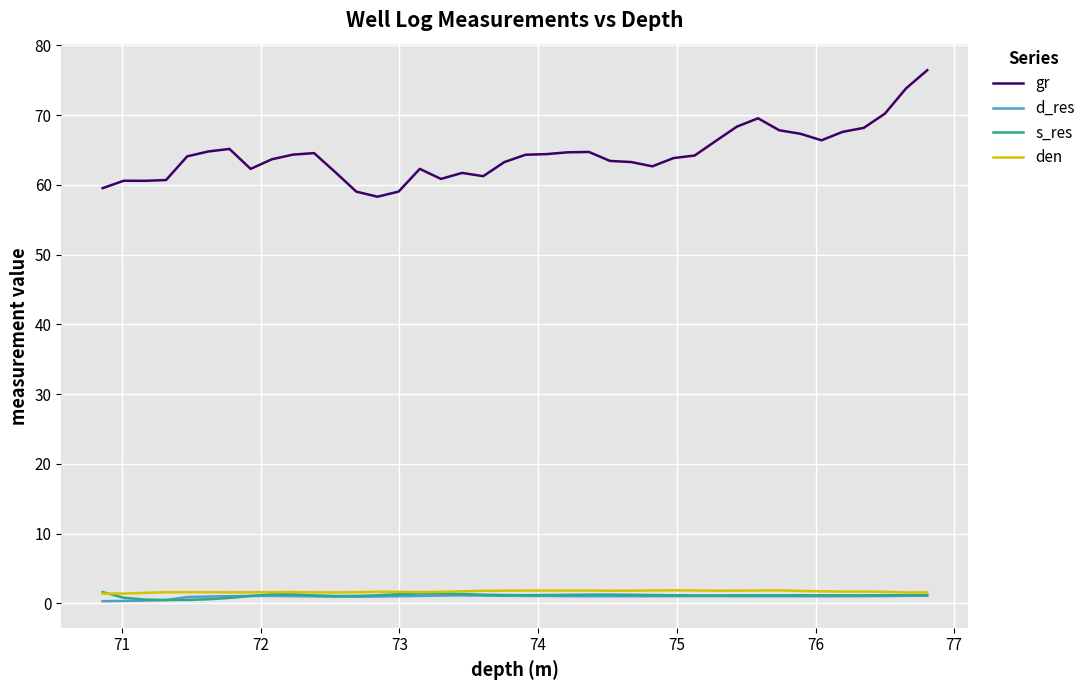

True or false: den and gr intersect in this chart.

False